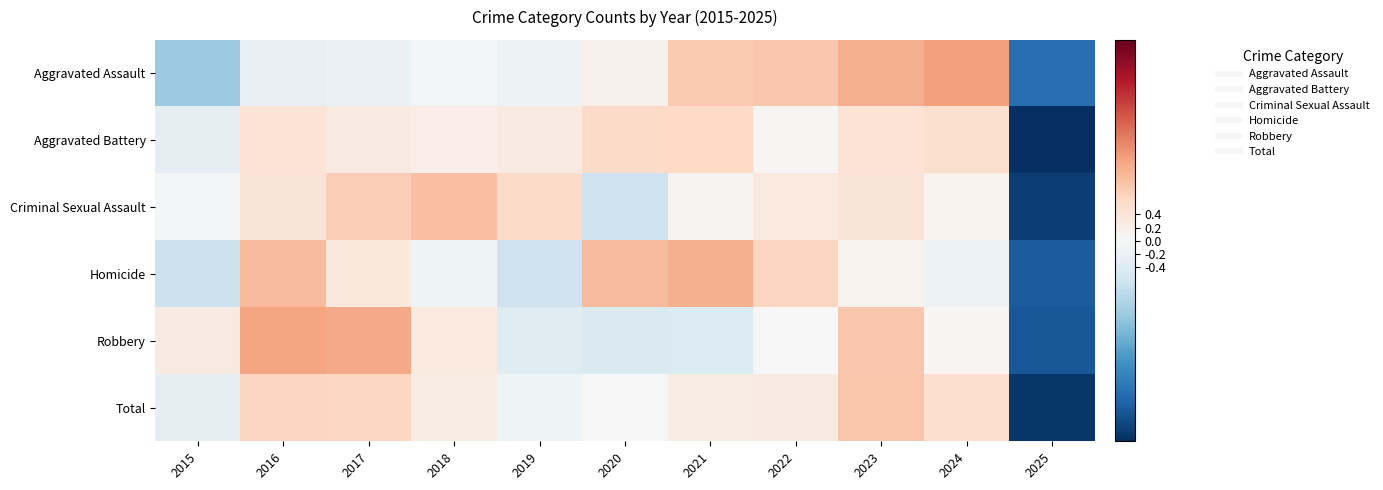

What is the difference between the highest and lowest values at 2021?

1.5